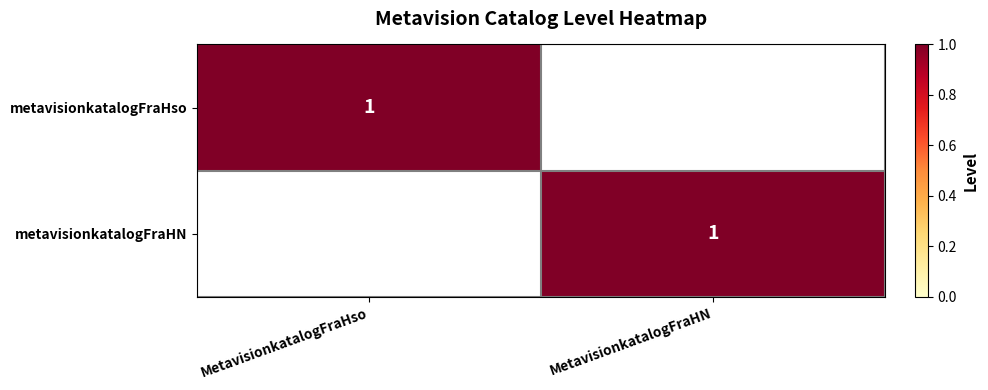

Is it true that metavisionkatalogFraHN equals 1 at MetavisionkatalogFraHN?

True